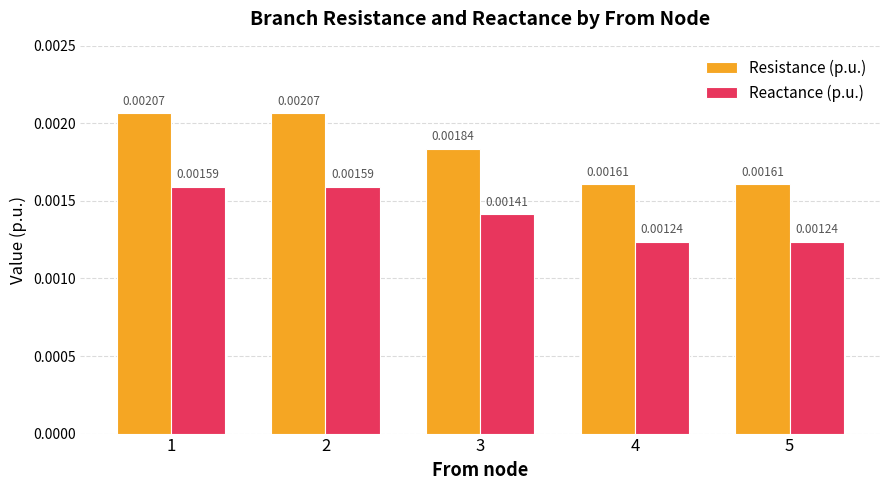

List the series in order of their overall mean, highest first.

Resistance (p.u.), Reactance (p.u.)